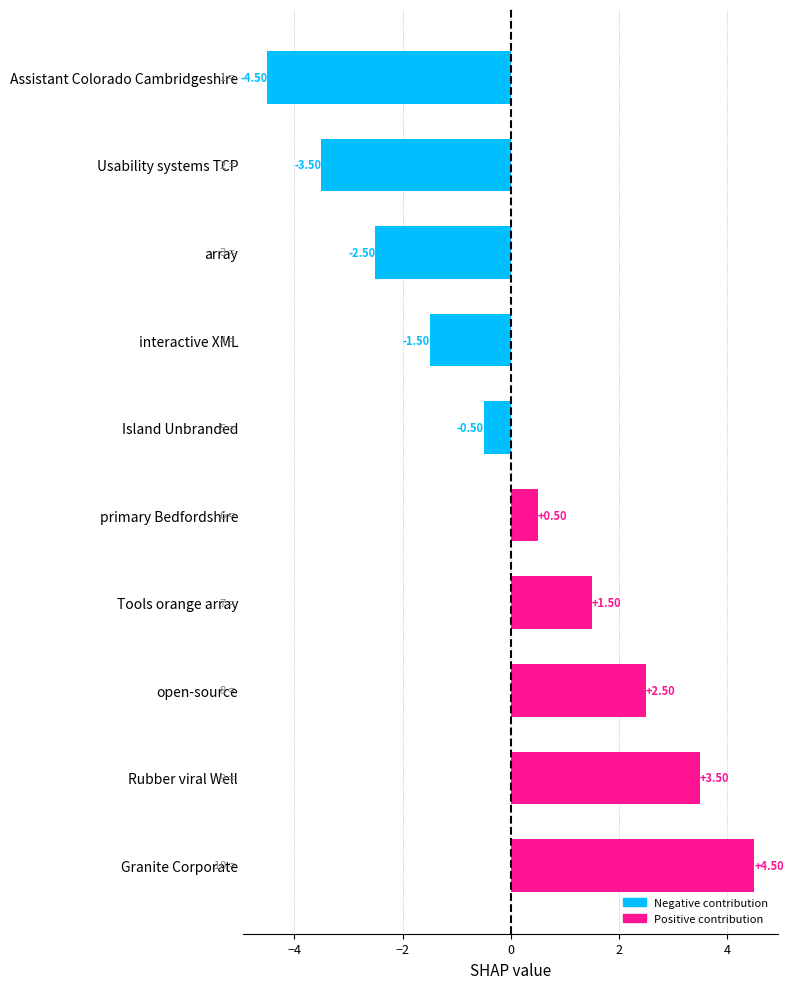

Which label corresponds to the largest value in the chart?

Granite Corporate